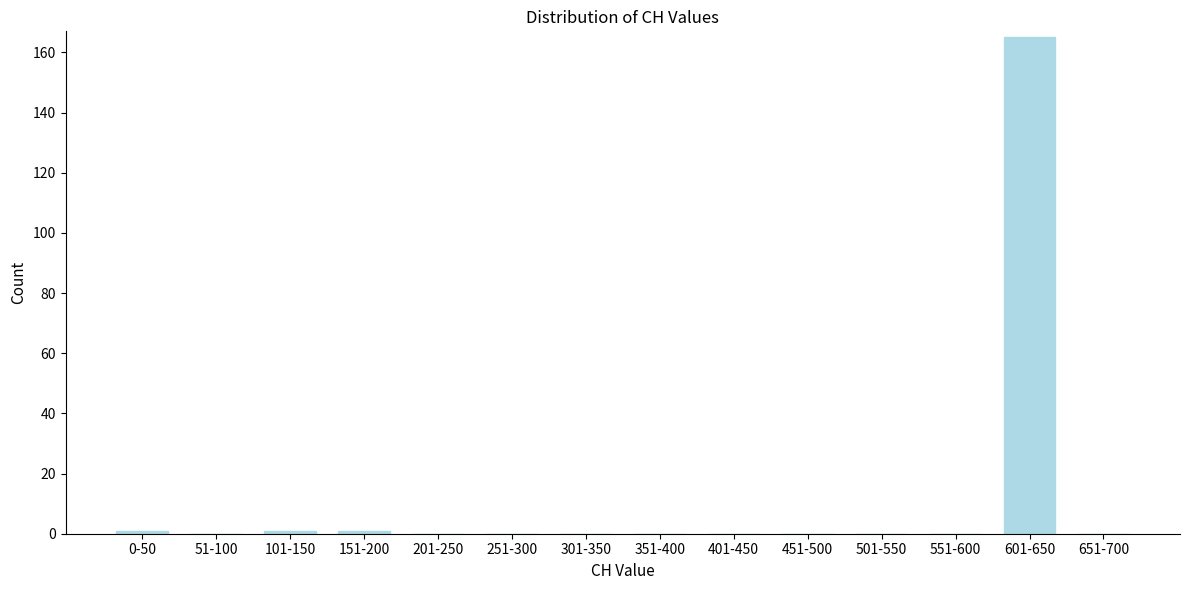

Reading right to left, transcribe all the data shown in this chart.

651-700=0	601-650=165	551-600=0	501-550=0	451-500=0	401-450=0	351-400=0	301-350=0	251-300=0	201-250=0	151-200=1	101-150=1	51-100=0	0-50=1